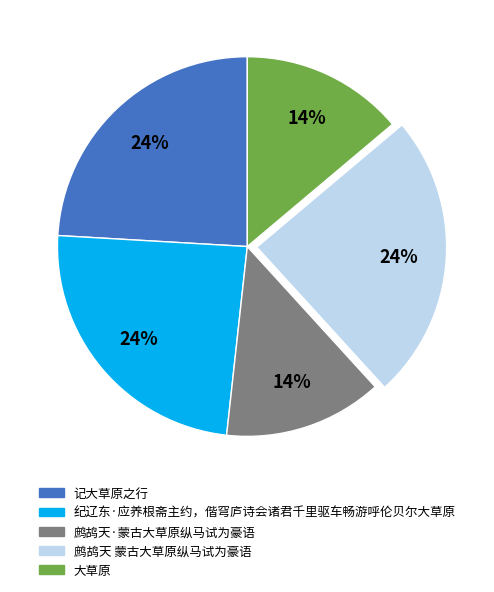

Which has a higher value, 大草原 or 记大草原之行?

记大草原之行